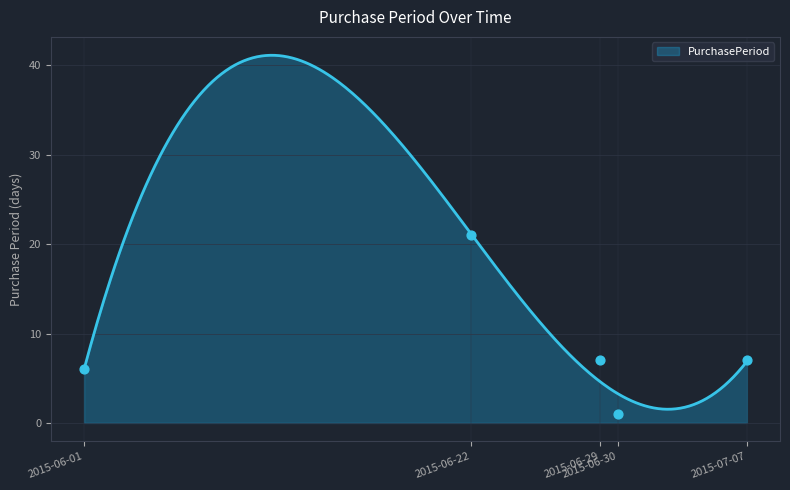

What is the change in value from 2015-06-01 to 2015-07-07?

+1